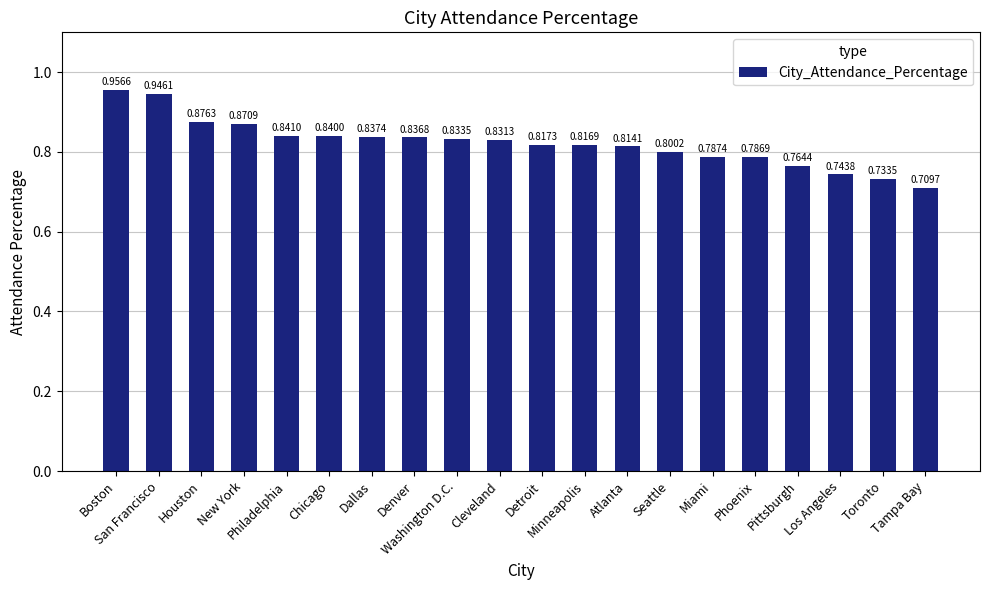

Count the values in the range 0 to 1.

20